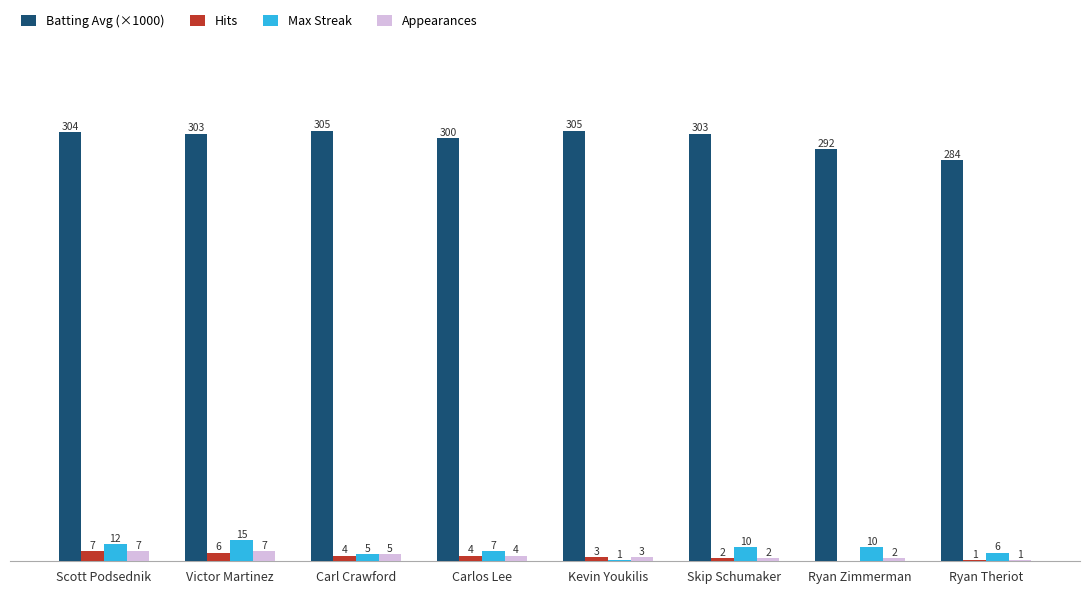

At which label is Max Streak closest to 8?

Carlos Lee